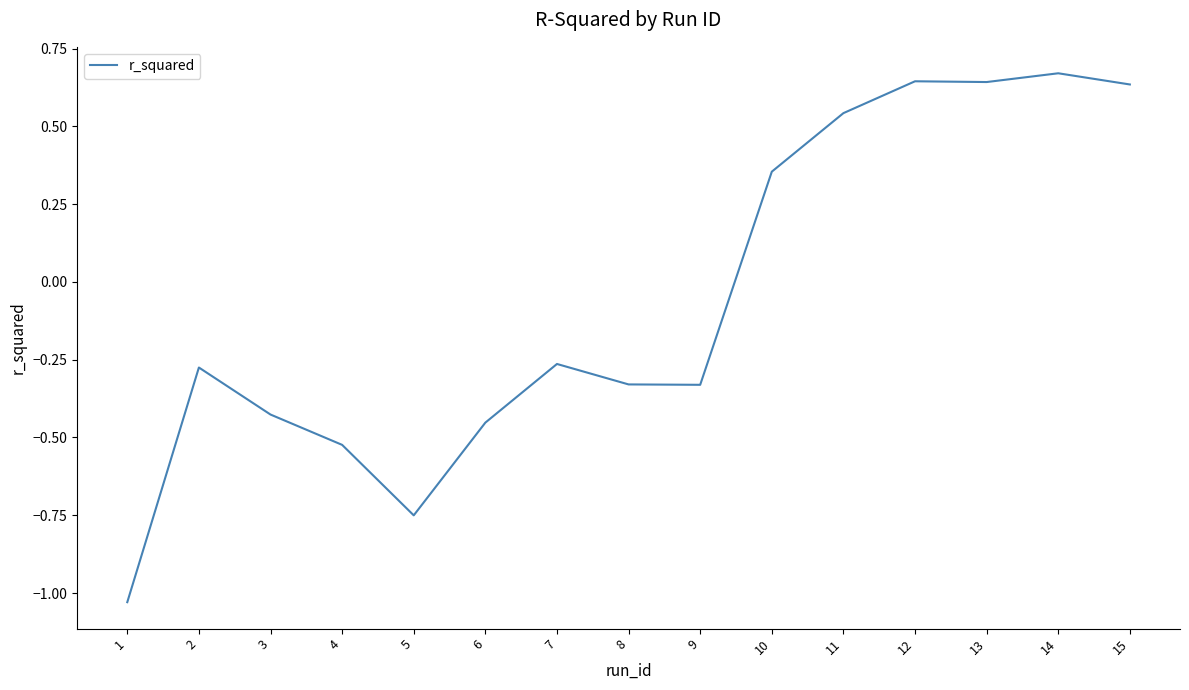

What is the difference between the values at 10 and 5?

1.1